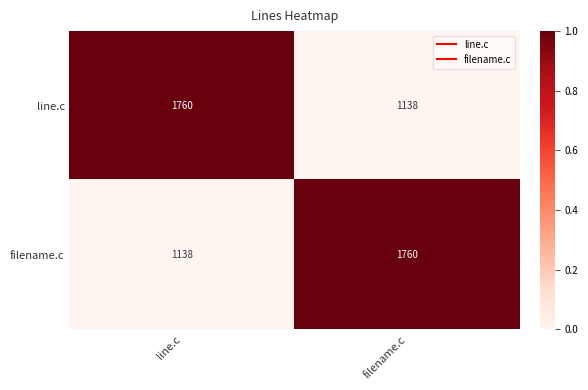

What is the sum of the filename.c values at filename.c and line.c?

2898